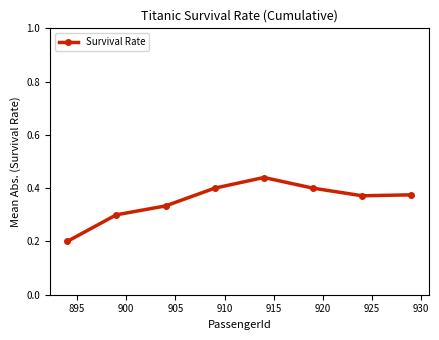

What is the sum of all values?

2.8